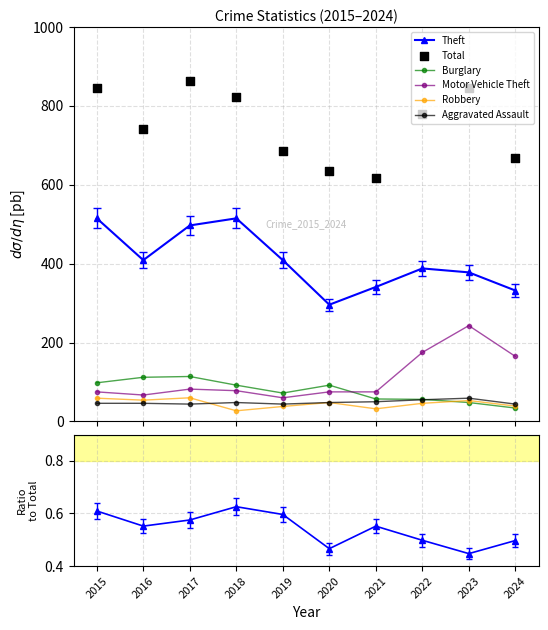

What is the total value across all series at 2022?

1499